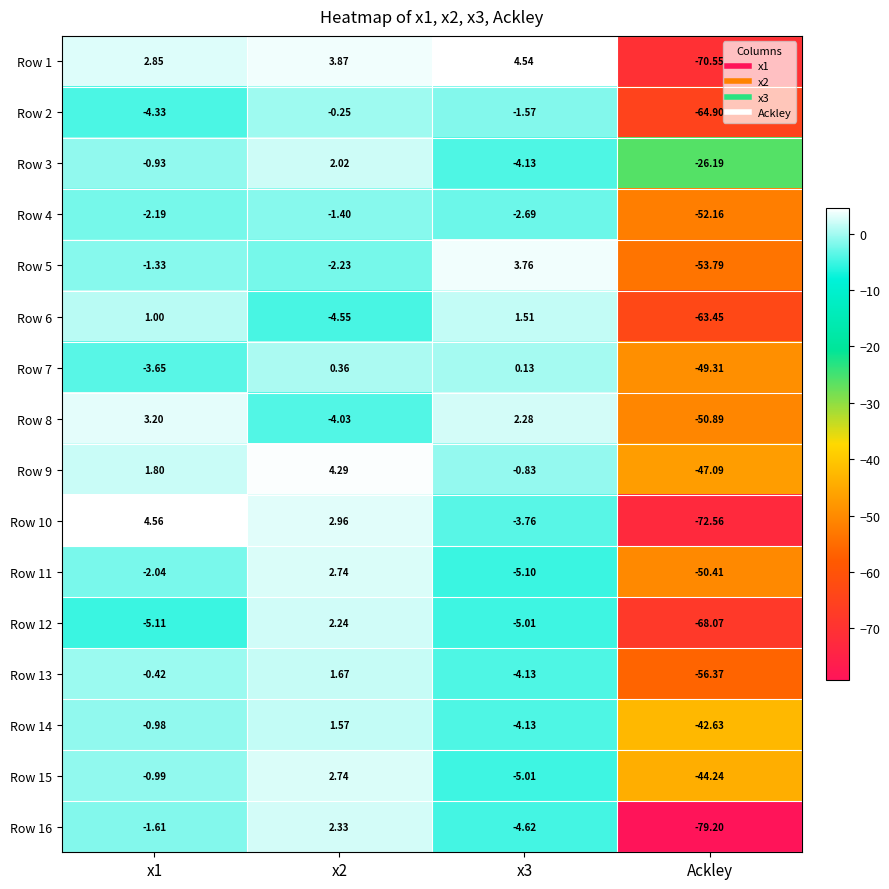

Which category has the lowest value across all series?

Ackley